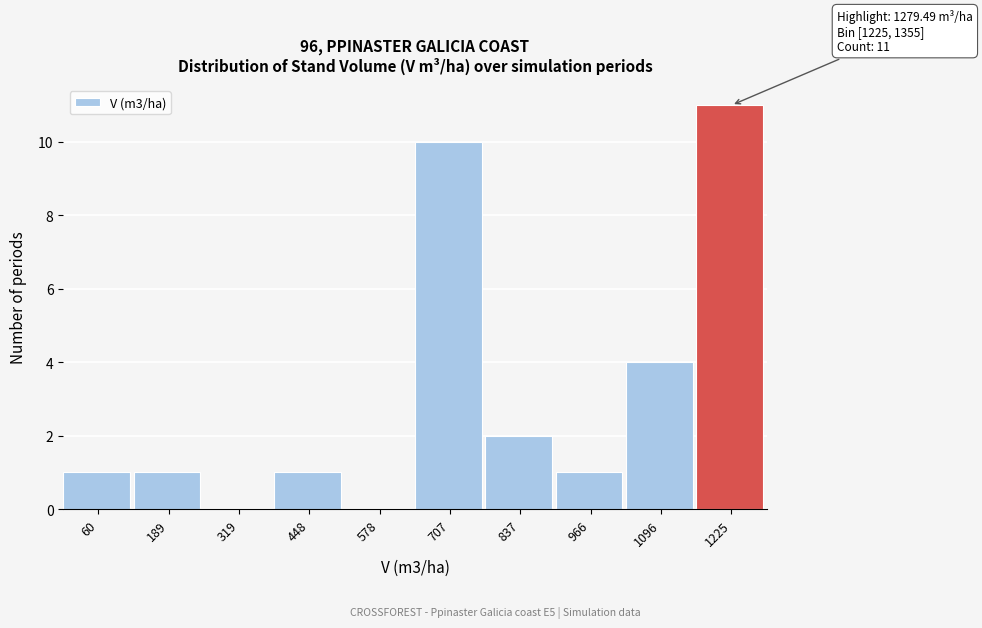

Reading left to right, extract all data points from this chart.

60=1	189=1	319=0	448=1	578=0	707=10	837=2	966=1	1096=4	1225=11